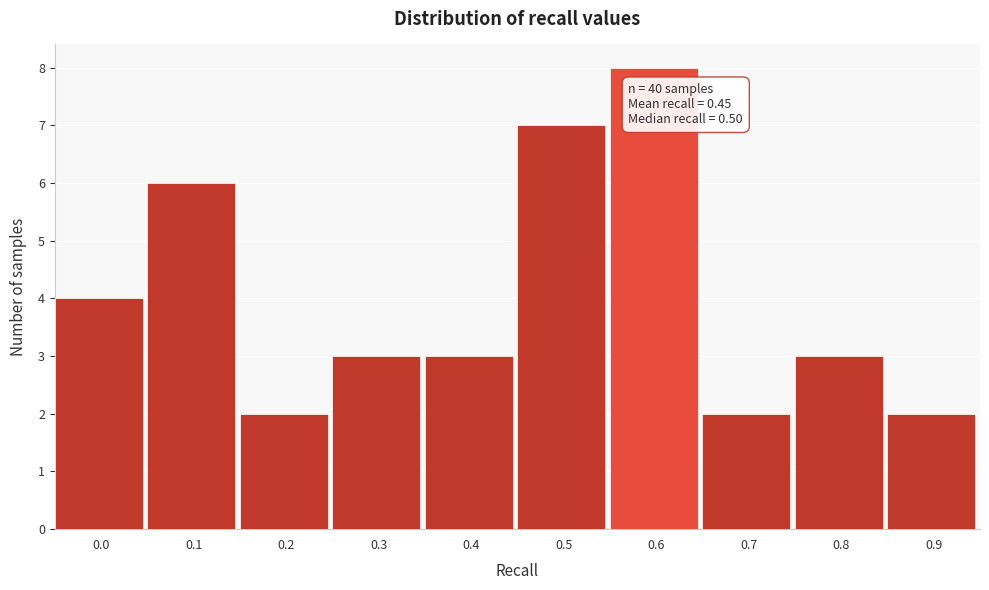

Reading left to right, transcribe all the data shown in this chart.

4	6	2	3	3	7	8	2	3	2